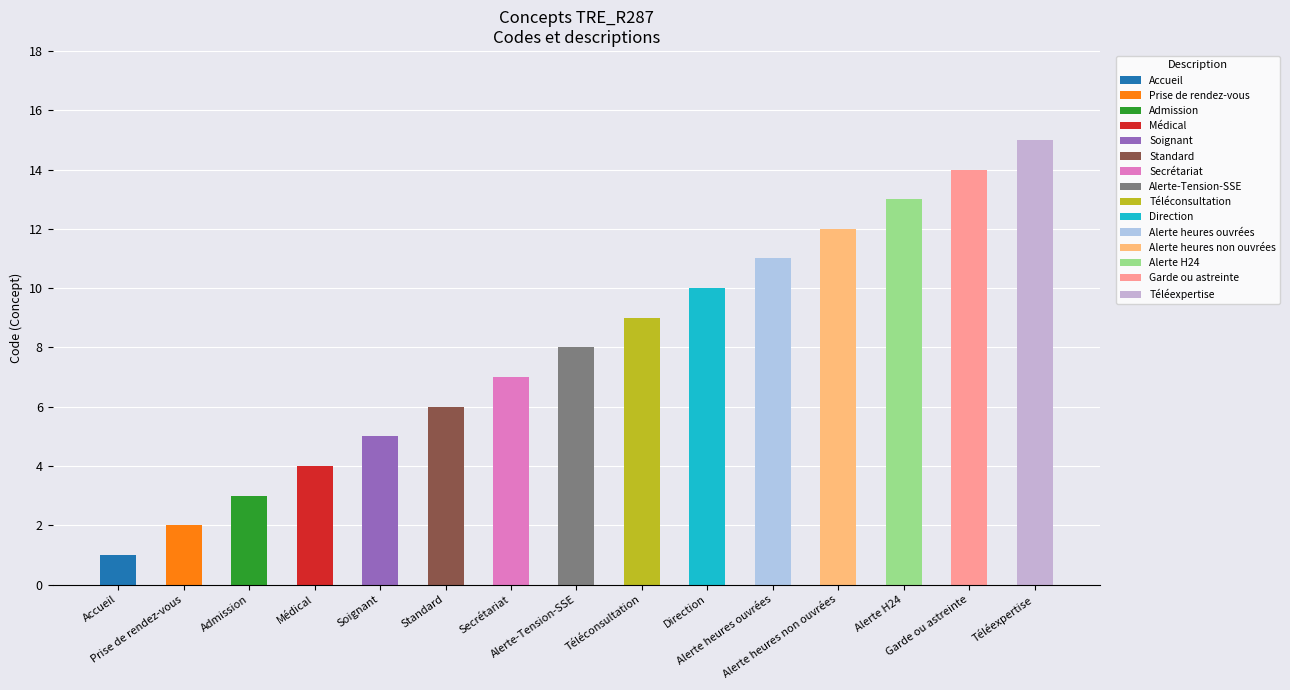

Are the bars grouped side by side (vs. stacked)?

No